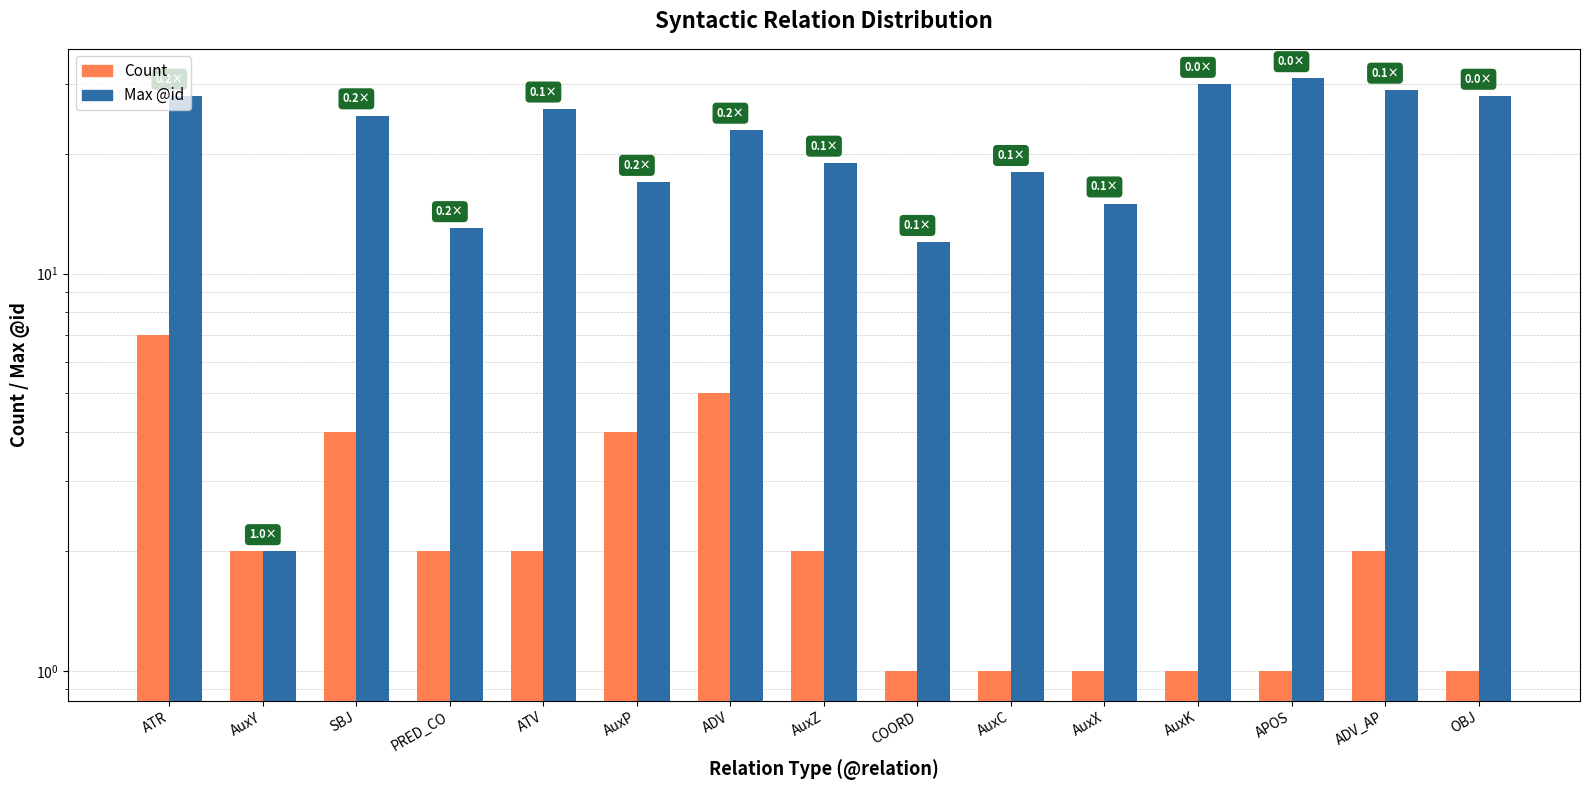

What is the value of the Max @id bar at the 4th from the left?

13